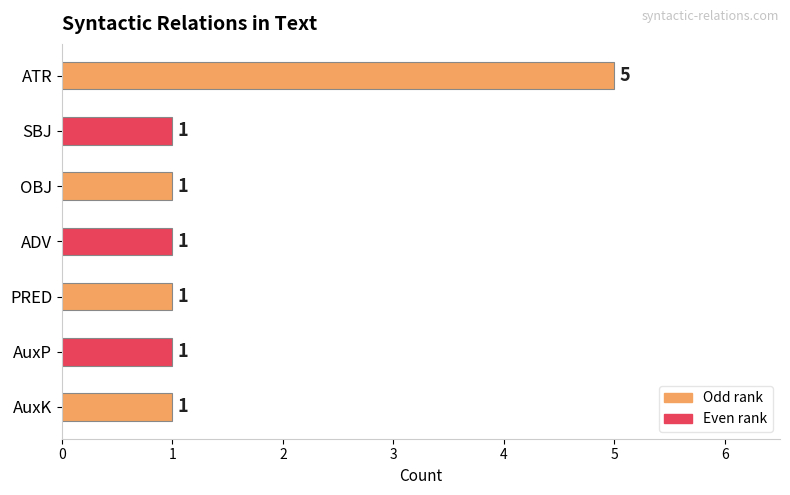

What is the difference between the maximum and second lowest values?

4